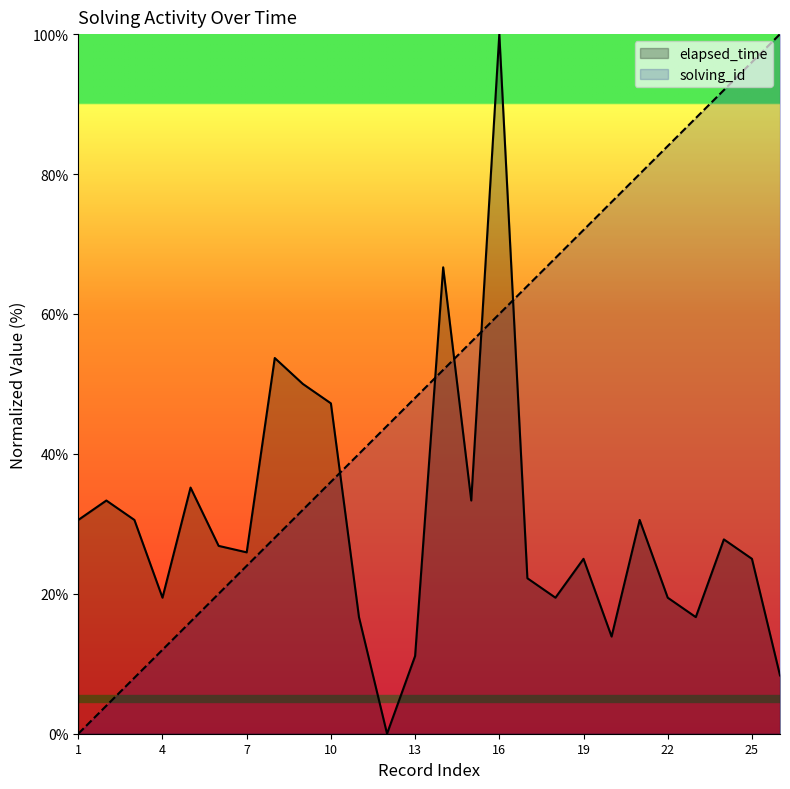

True or false: elapsed_time and solving_id cross at least once.

True